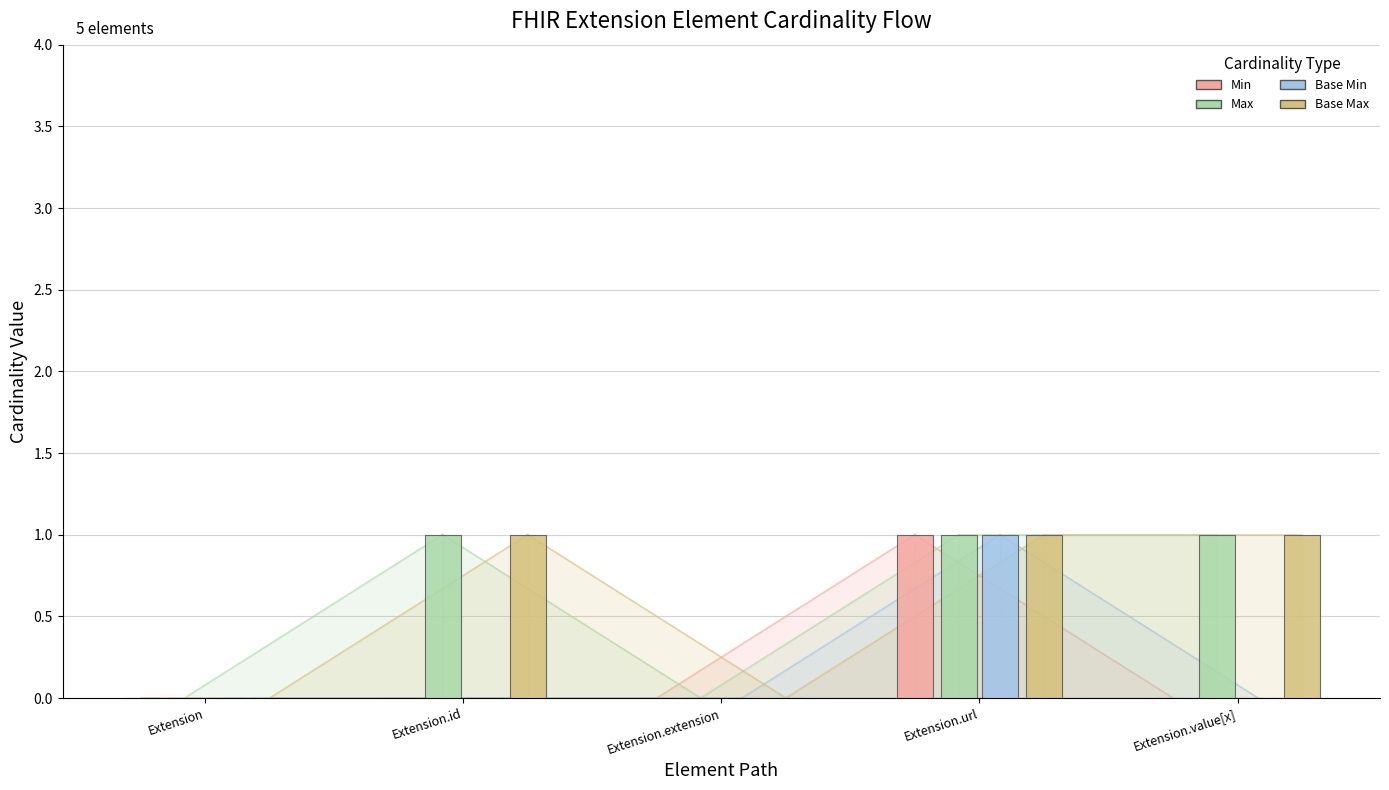

Count the number of categories in the chart.

5